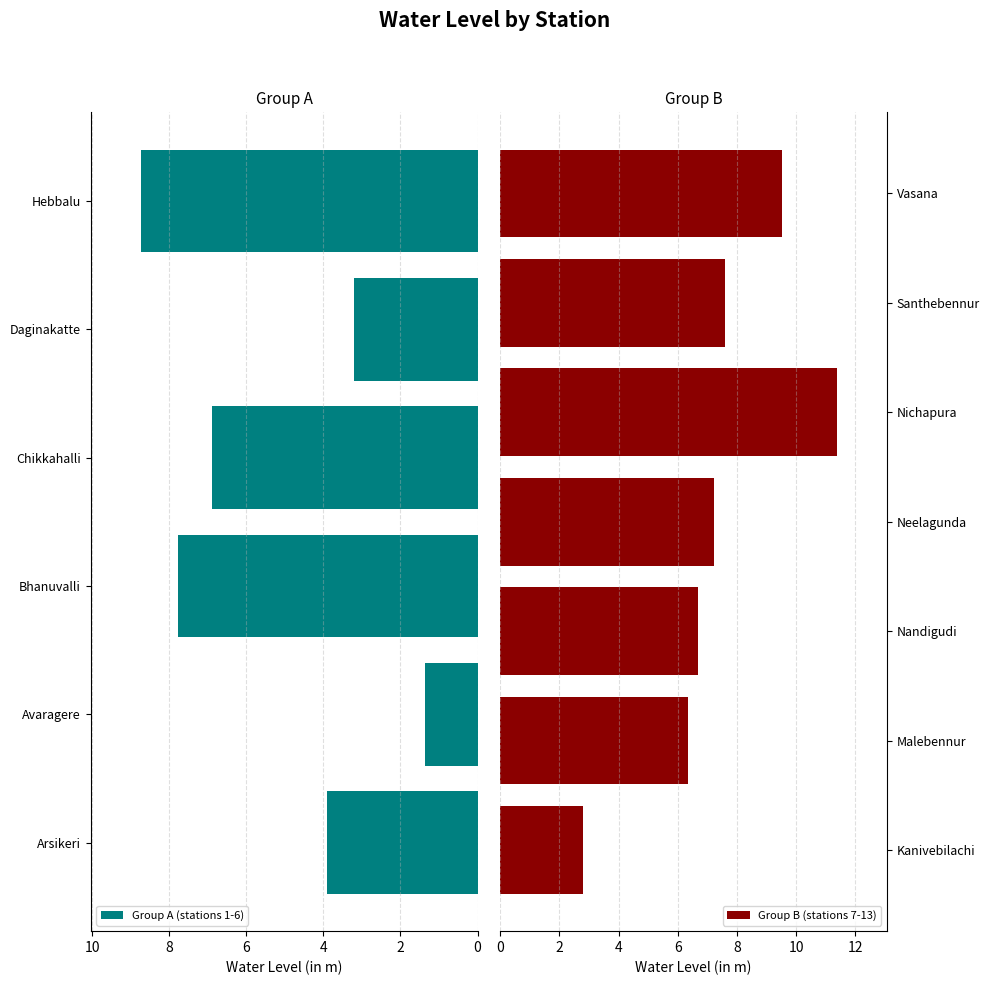

List the labels in order of value, largest first.

Nichapura, Vasana, Hebbalu, Bhanuvalli, Santhebennur, Neelagunda, Chikkahalli, Nandigudi, Malebennur, Arsikeri, Daginakatte, Kanivebilachi, Avaragere